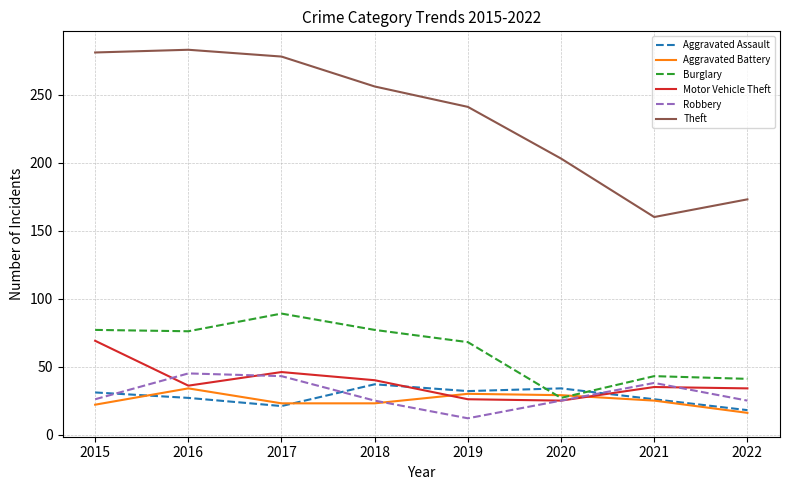

The Robbery series shows 62 at 2017. True or false?

False